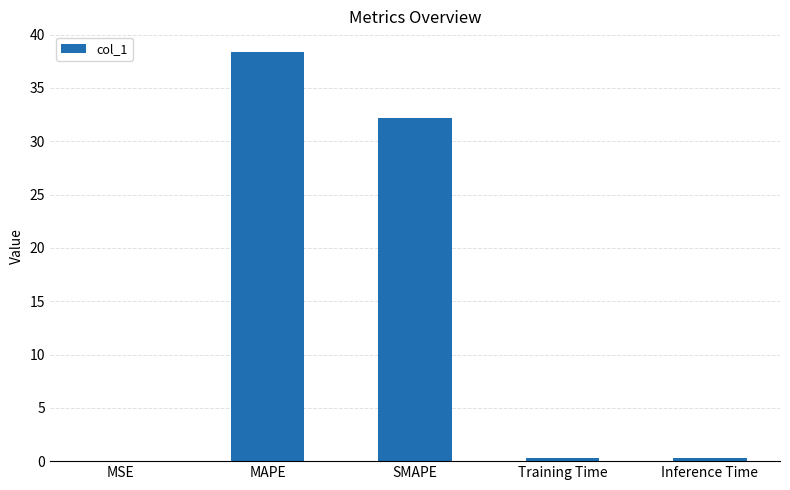

Between Training Time and MAPE, which is larger?

MAPE